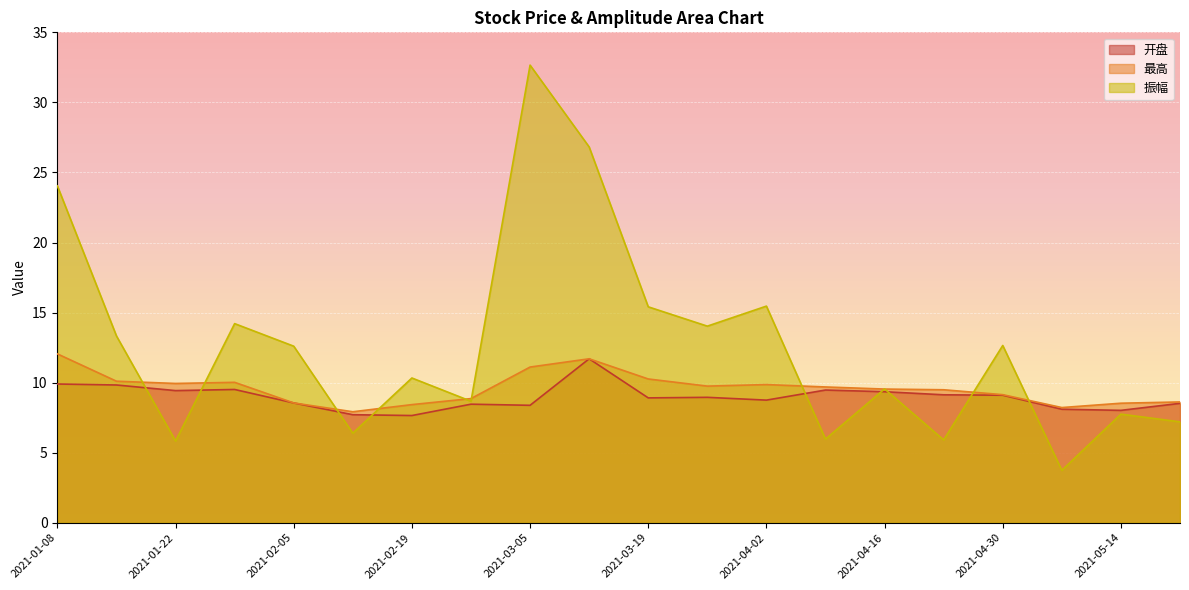

Where is the first local maximum for 振幅?

2021-01-29